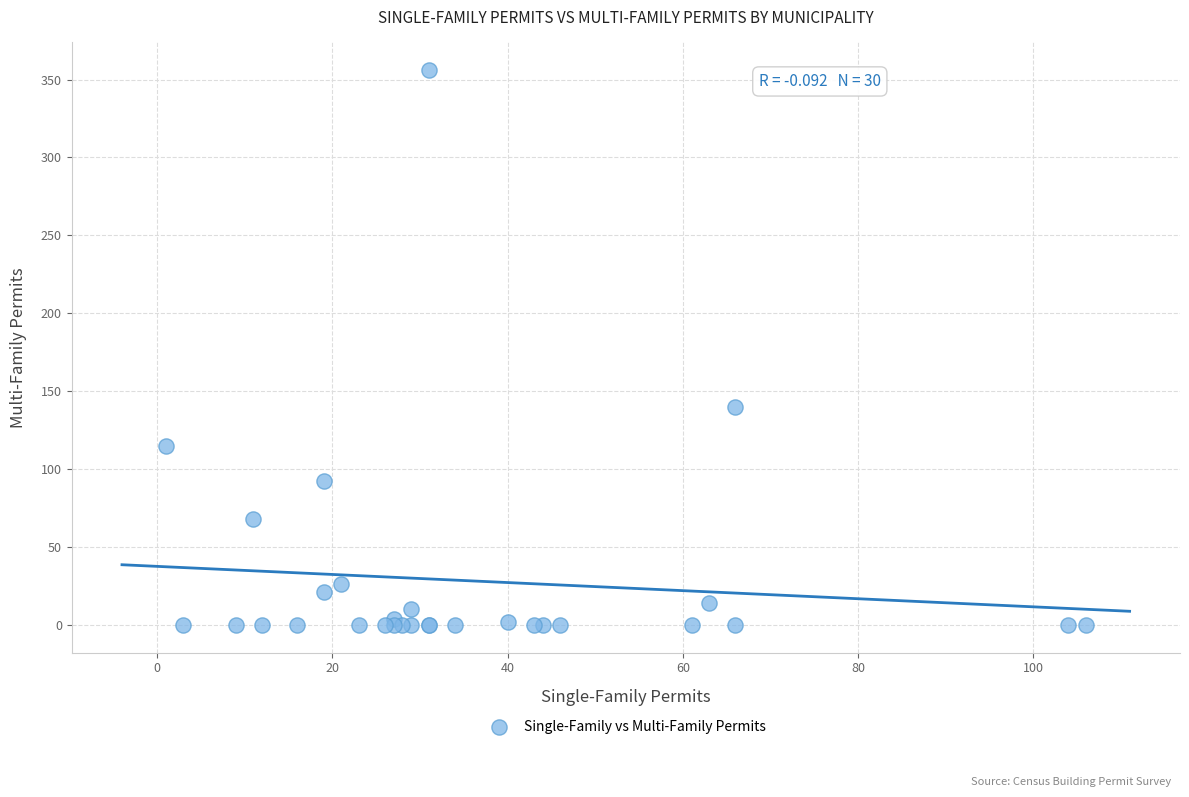

What Y value in the scatter plot is closest to 178?

140